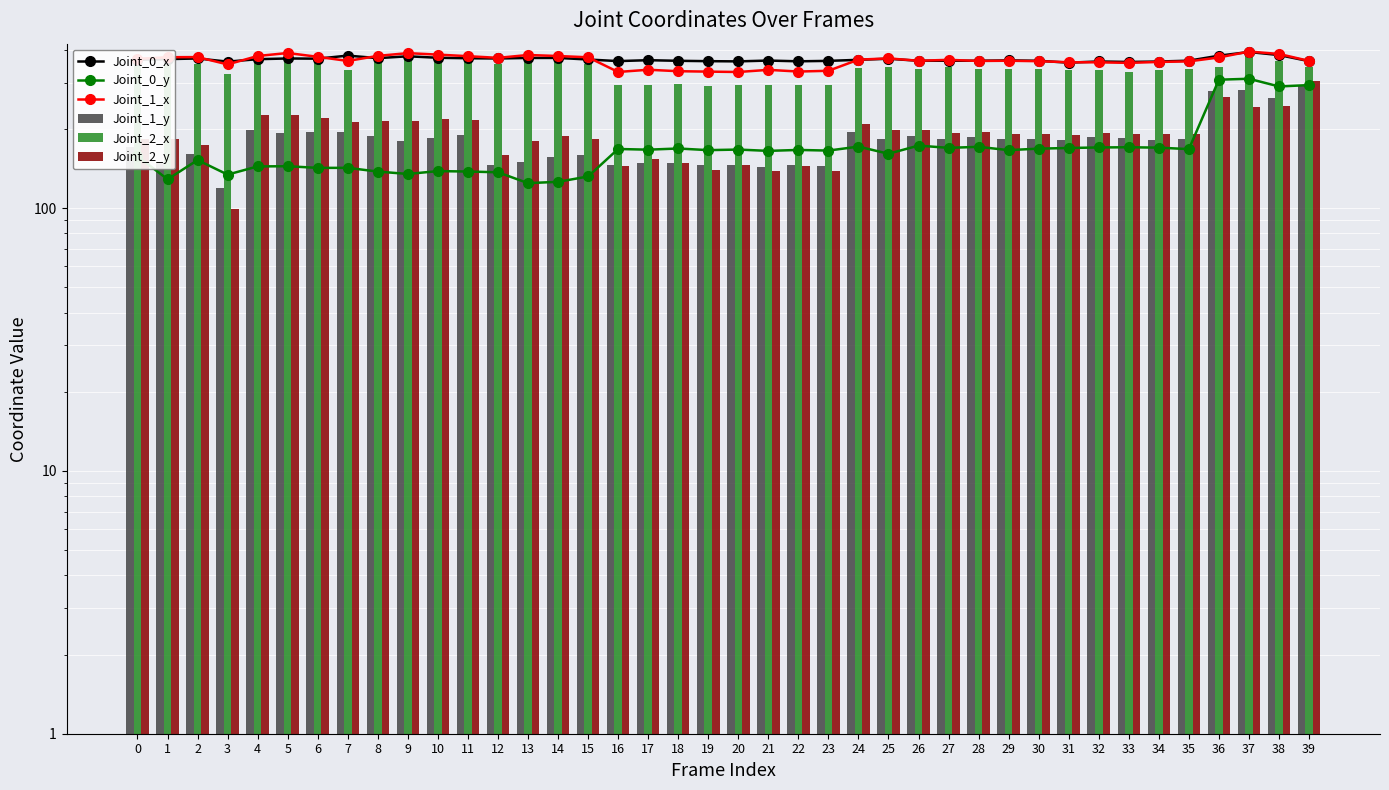

What is the difference between the second highest and second lowest values in the Joint_0_x series?

22.4